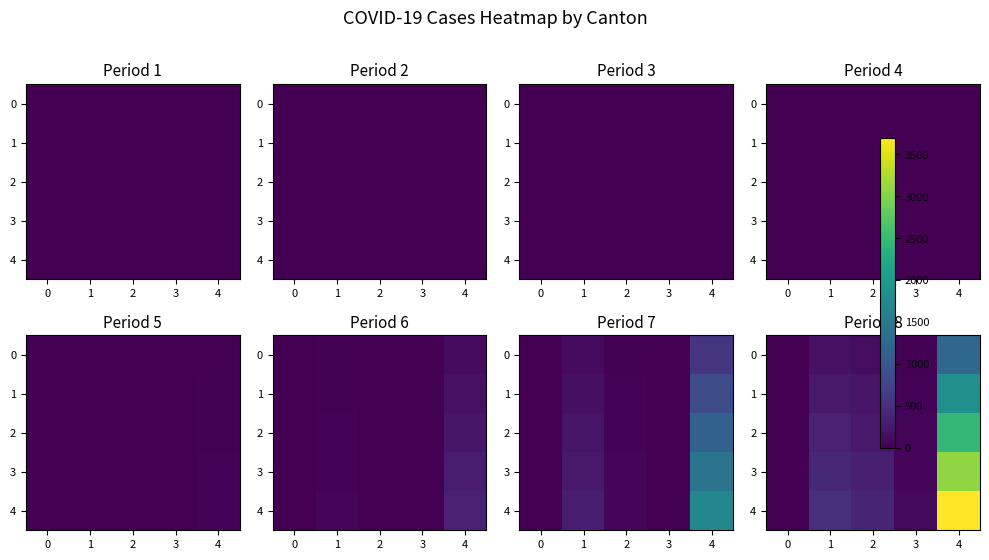

What is the total value across all series at 4?

12318.0